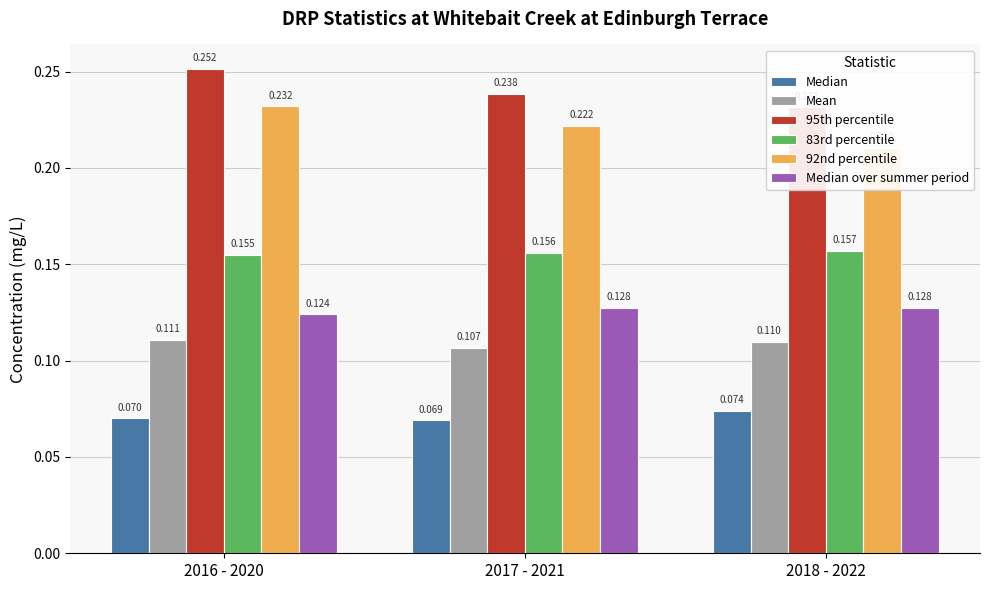

At 2018 - 2022, list the series in order from largest to smallest.

95th percentile, 92nd percentile, 83rd percentile, Median over summer period, Mean, Median